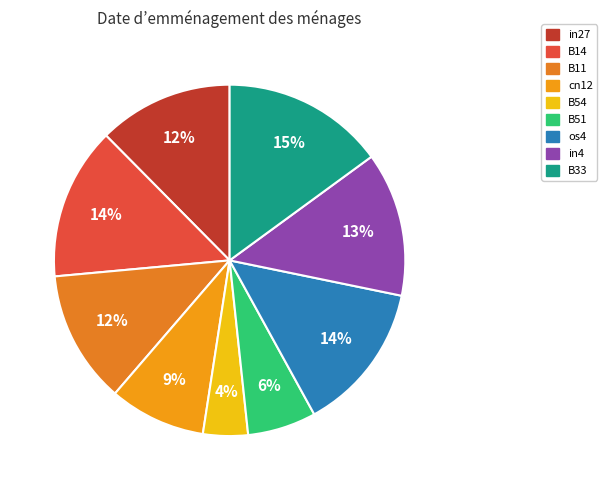

Does B51 represent more than half of the total?

No